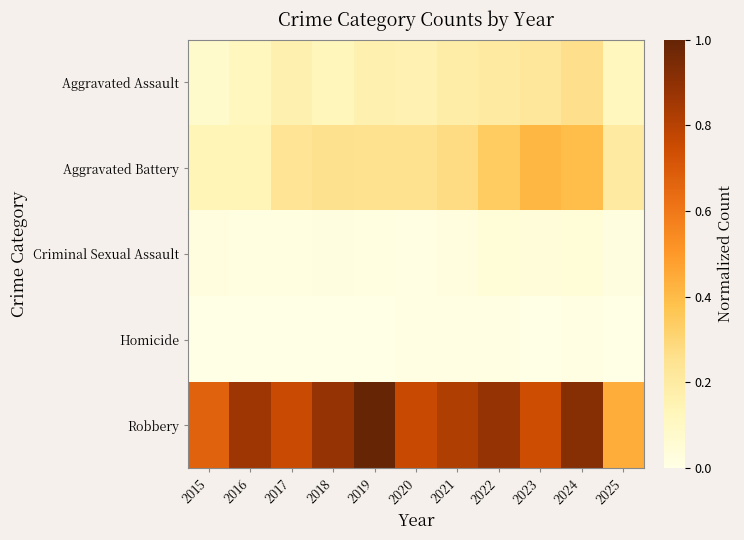

Which series changed the most between 2017 and 2023?

Aggravated Battery